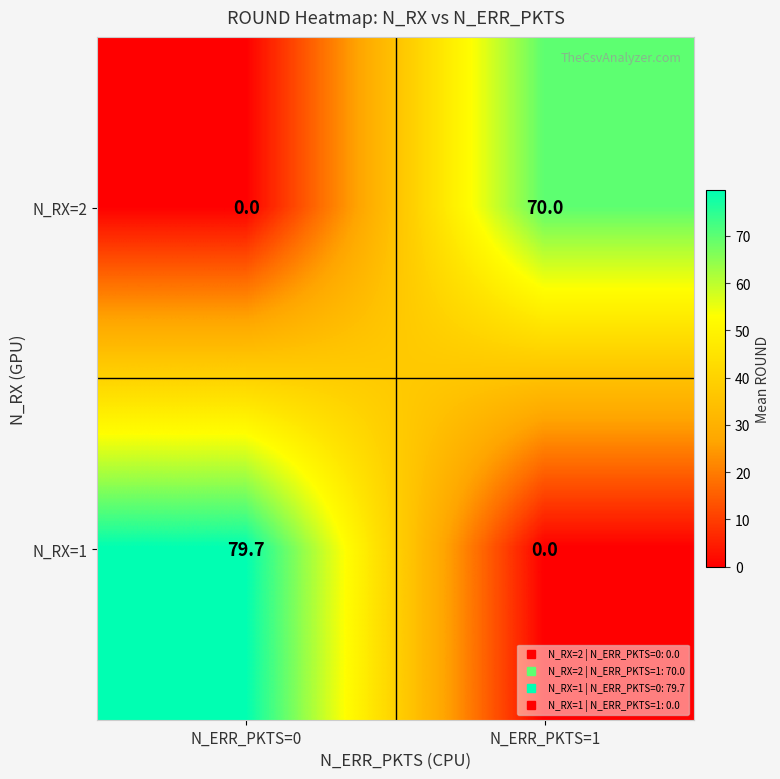

Rank the series by their maximum value, from lowest to highest.

N_RX=2, N_RX=1